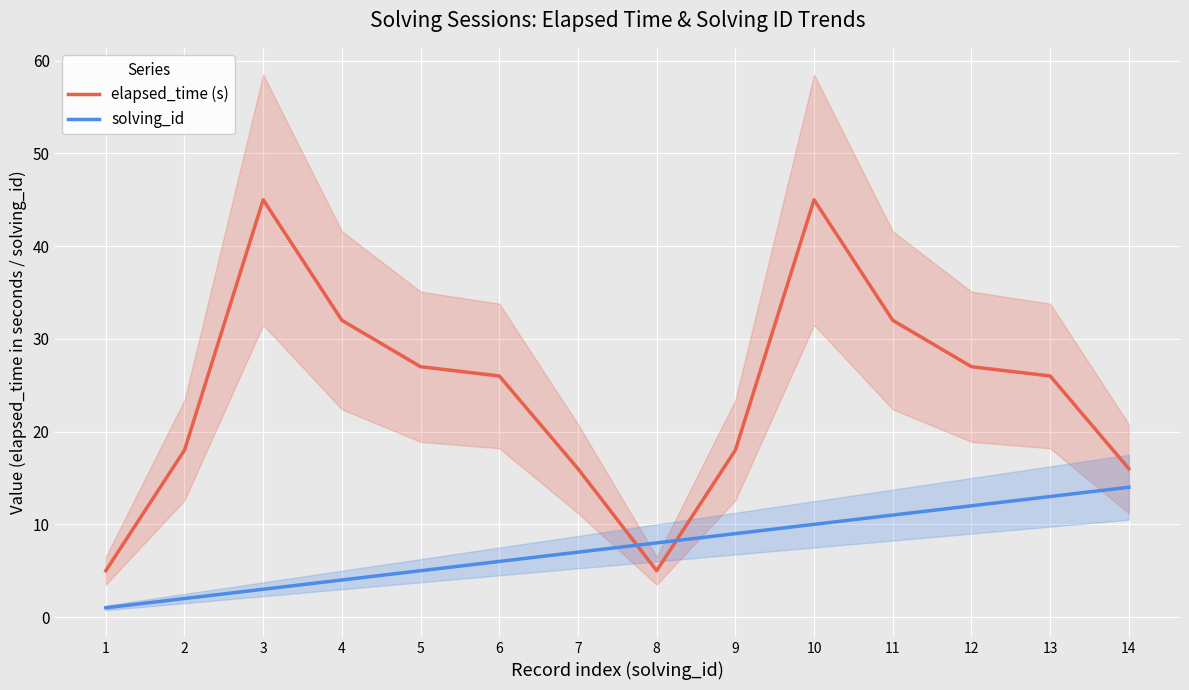

Reading left to right, list all the values displayed in this chart.

elapsed_time (s): 1=5	2=18	3=45	4=32	5=27	6=26	7=16	8=5	9=18	10=45	11=32	12=27	13=26	14=16
solving_id: 1=1	2=2	3=3	4=4	5=5	6=6	7=7	8=8	9=9	10=10	11=11	12=12	13=13	14=14